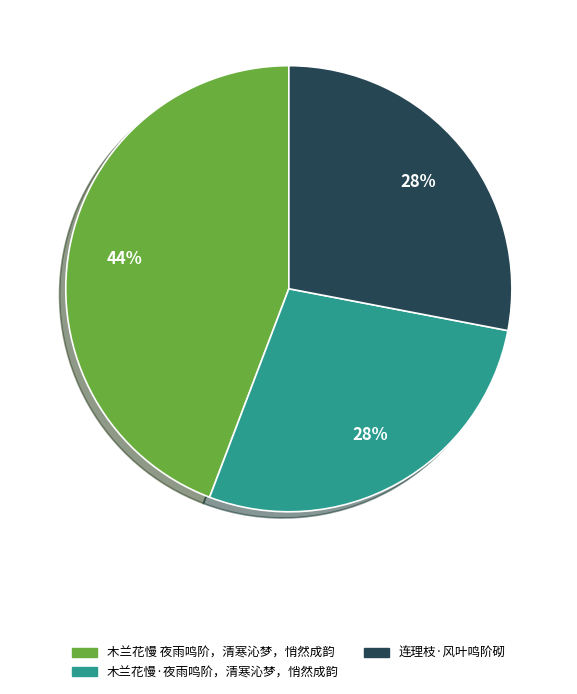

What percentage is the 木兰花慢·夜雨鸣阶，清寒沁梦，悄然成韵 slice, to the nearest percent?

28%